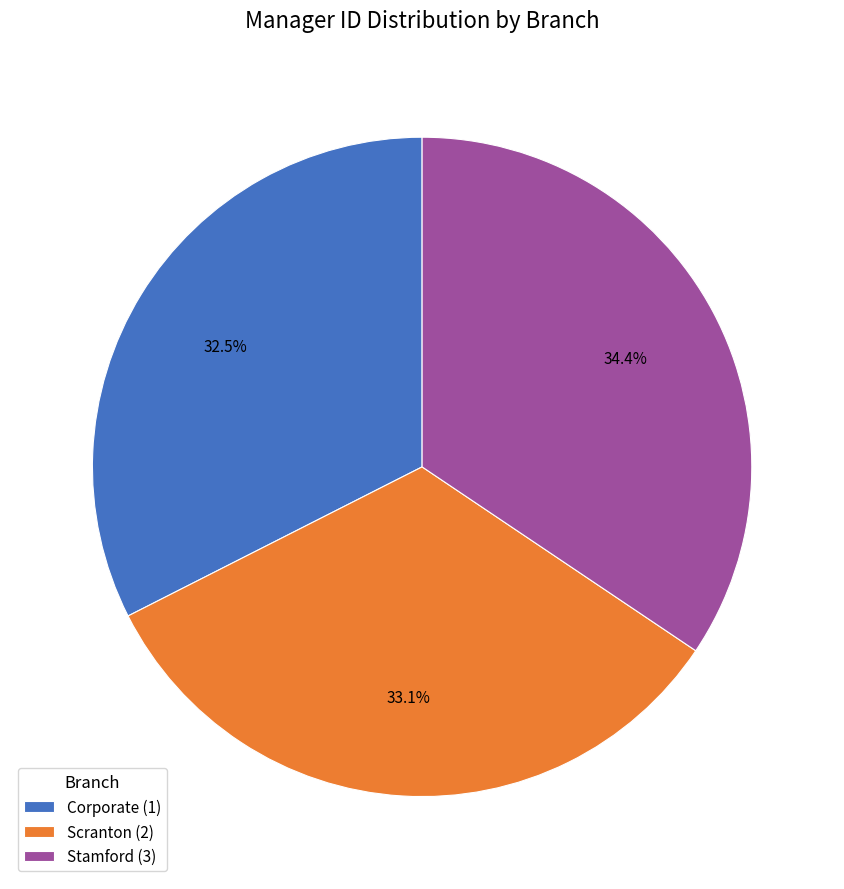

What percentage is the Stamford (3) slice, to the nearest percent?

34%